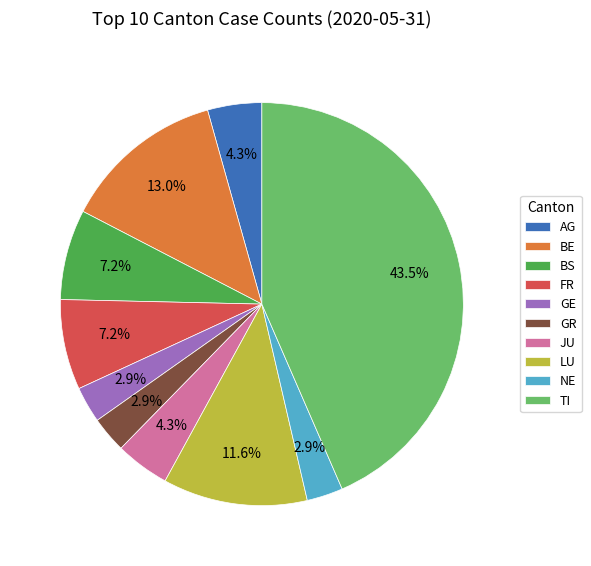

To the nearest percent, what percentage of the pie is GE?

3%